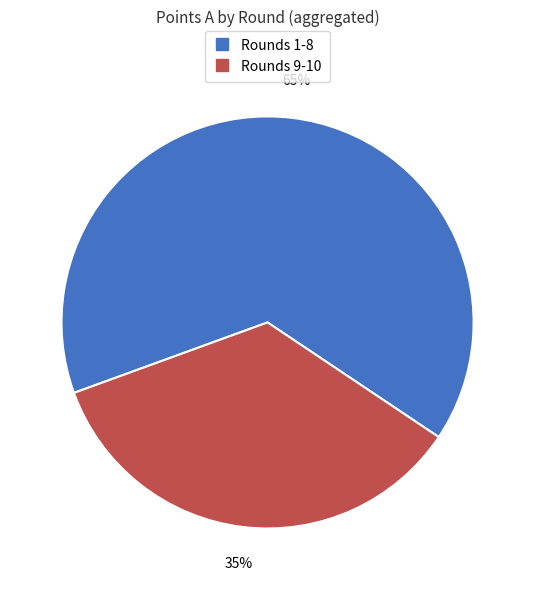

Is there a majority slice in this chart?

Yes